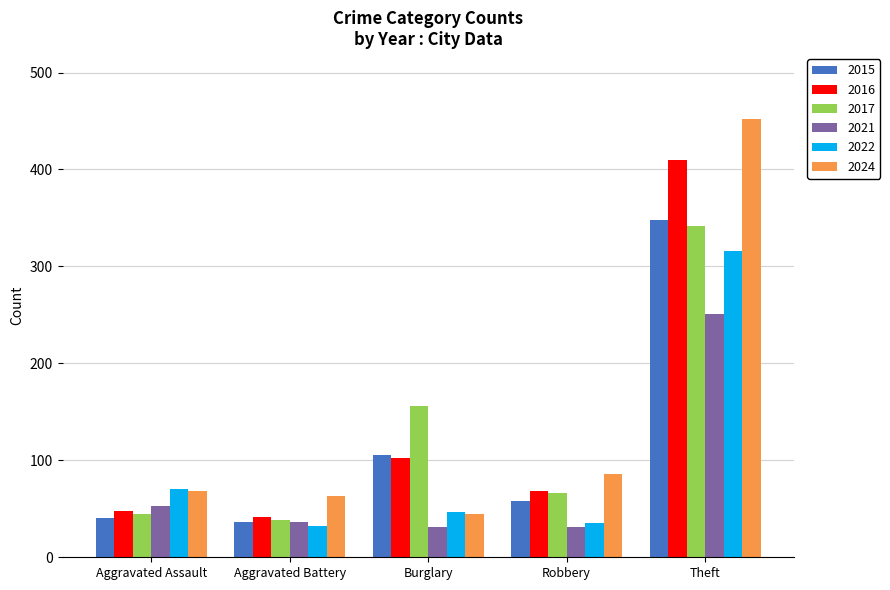

Reading left to right, what are all the values shown in this chart?

2015: 40	36	105	58	348
2016: 48	42	102	68	410
2017: 45	38	156	66	342
2021: 53	36	31	31	251
2022: 70	32	47	35	316
2024: 68	63	45	86	452